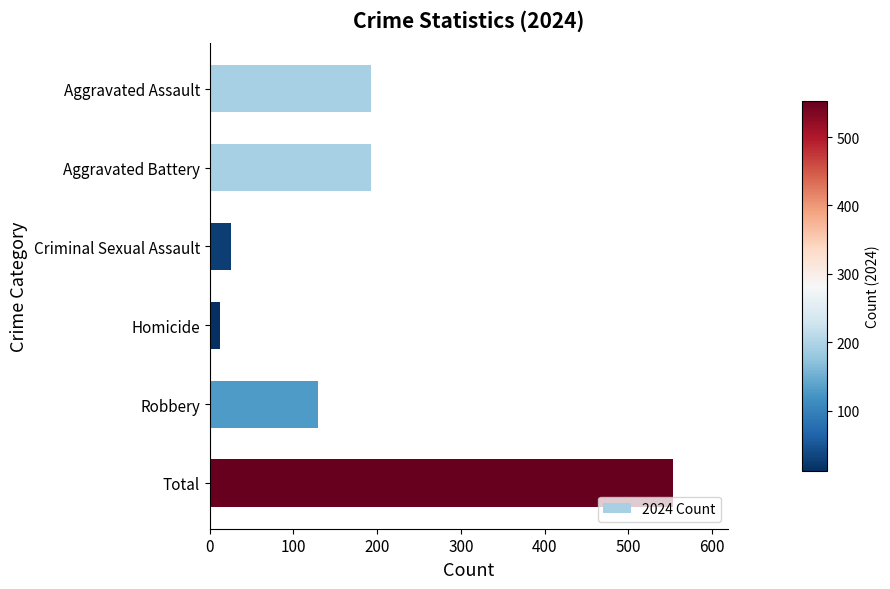

What is the difference between the maximum and second lowest values?

528